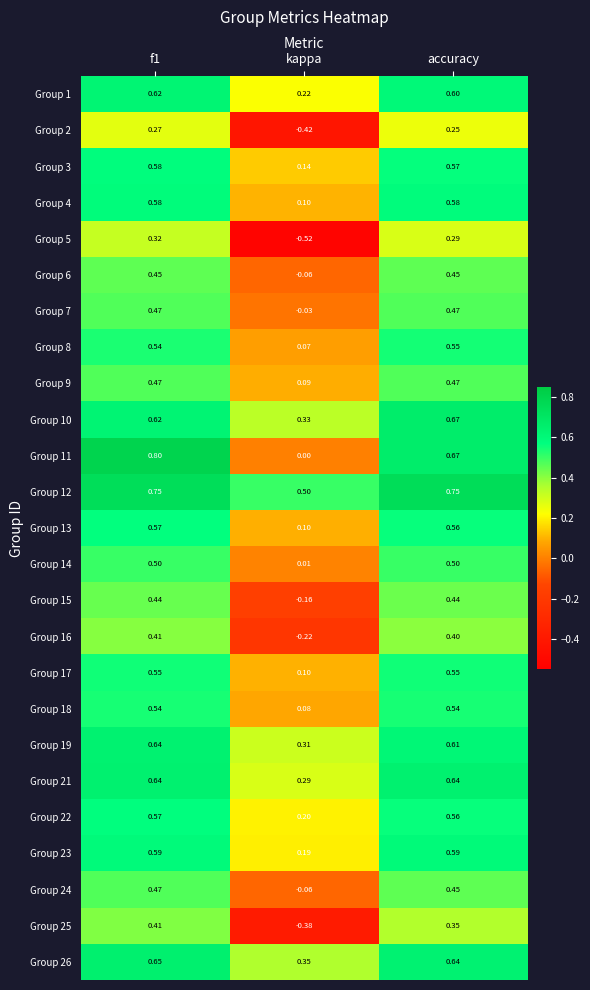

Is the value of Group 16 at kappa greater than the value of Group 6 at f1?

No